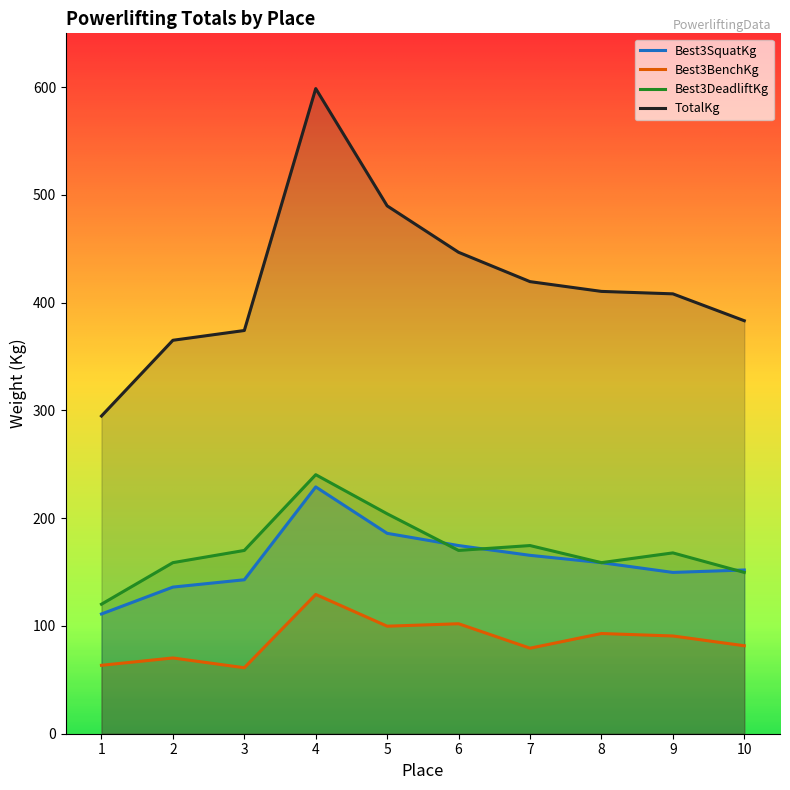

After their last crossing, which series has the higher values: Best3SquatKg or Best3DeadliftKg?

Best3SquatKg